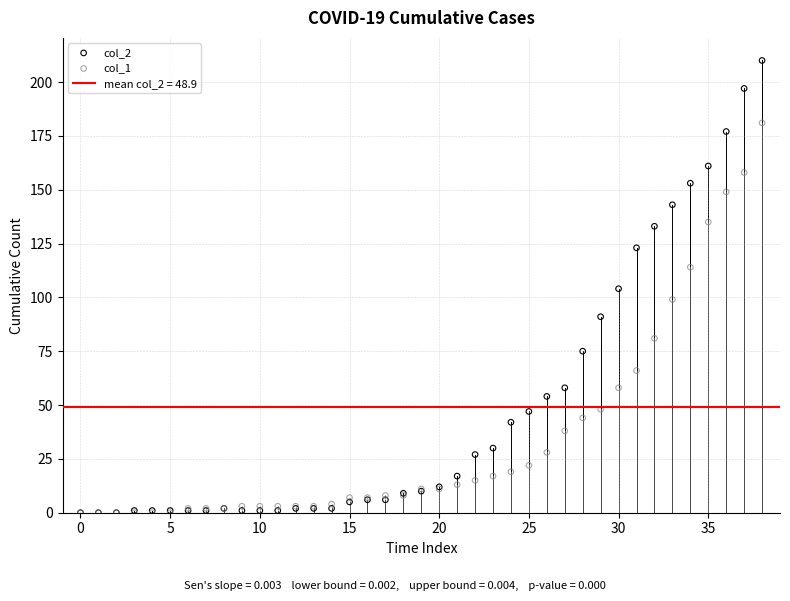

Which series reaches the maximum Y coordinate?

col_2